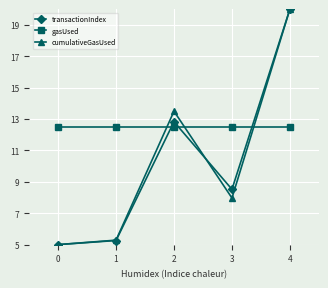

How many interior local valleys does the transactionIndex series have?

1